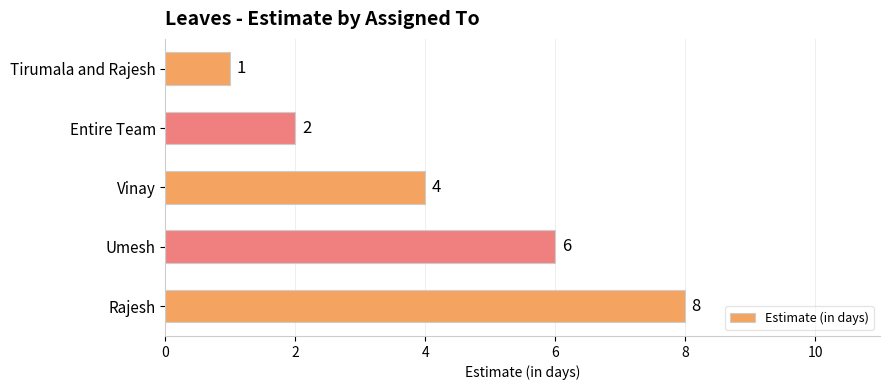

What is the ratio of the value at Rajesh to the value at Umesh?

1.3